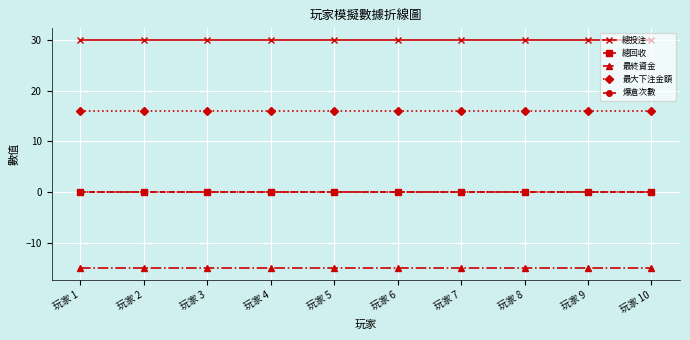

List the series in order of their peak value, highest first.

總投注, 最大下注金額, 總回收, 爆倉次數, 最終資金